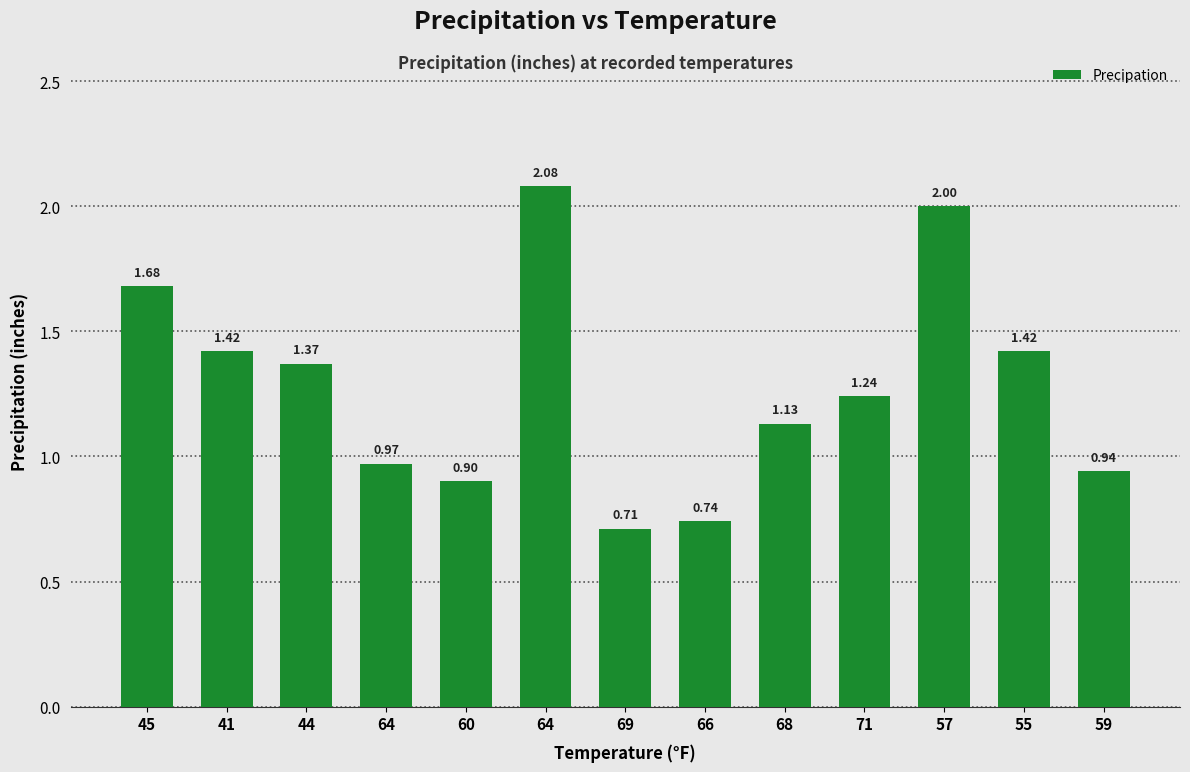

List the labels in order of value, largest first.

64, 57, 45, 41, 55, 44, 71, 68, 64, 59, 60, 66, 69